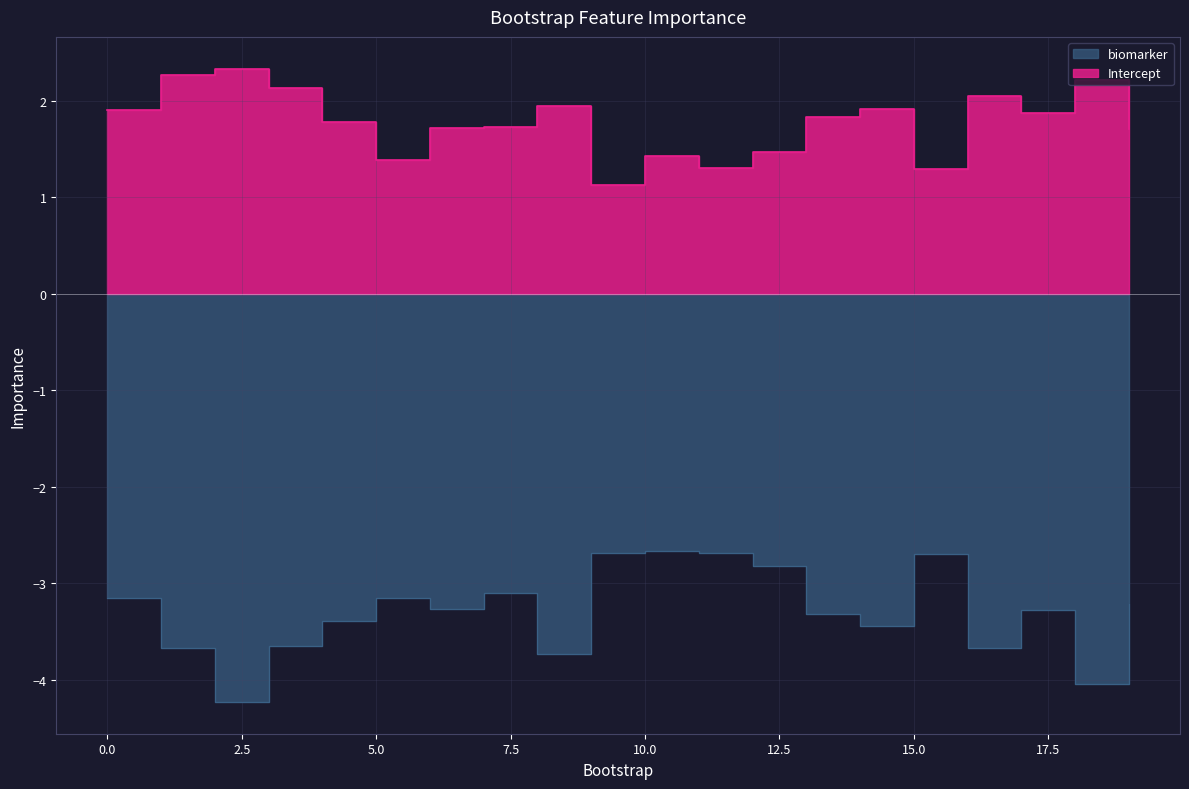

Between 17 and 14, which is larger?

17